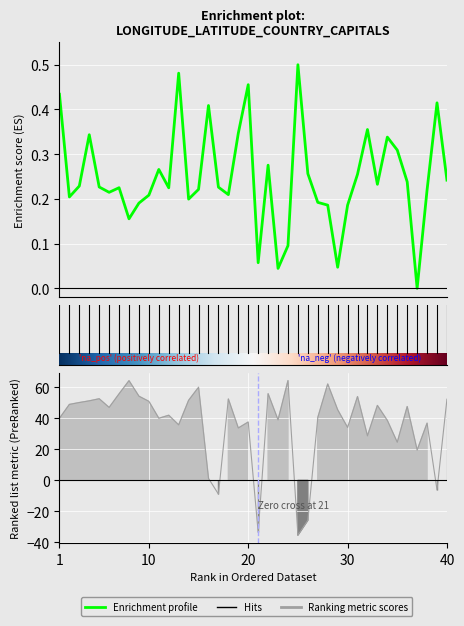

Read the Latidud value at 14.

51.5